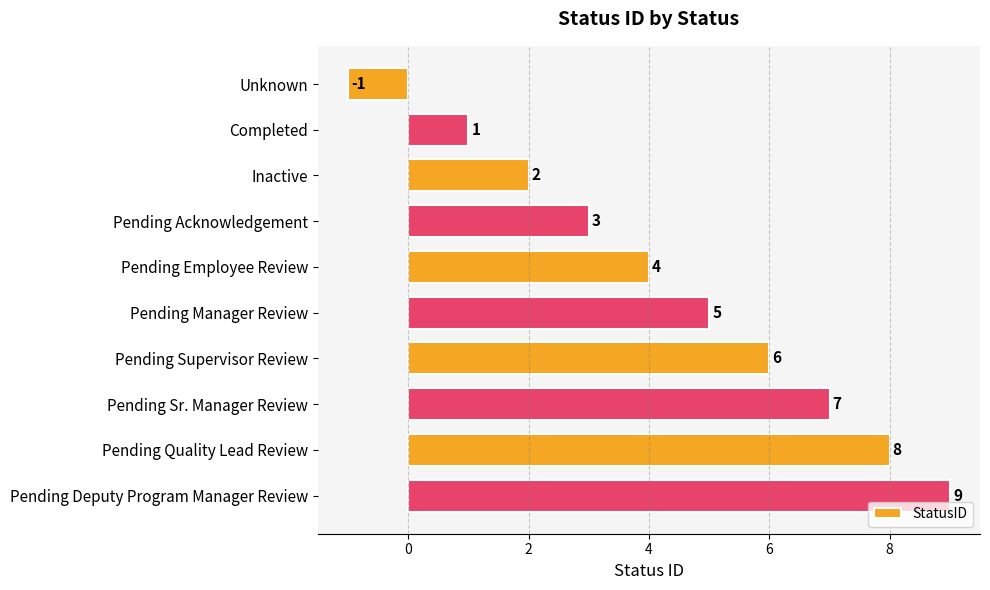

True or false: the data shows 3 at Pending Acknowledgement.

True